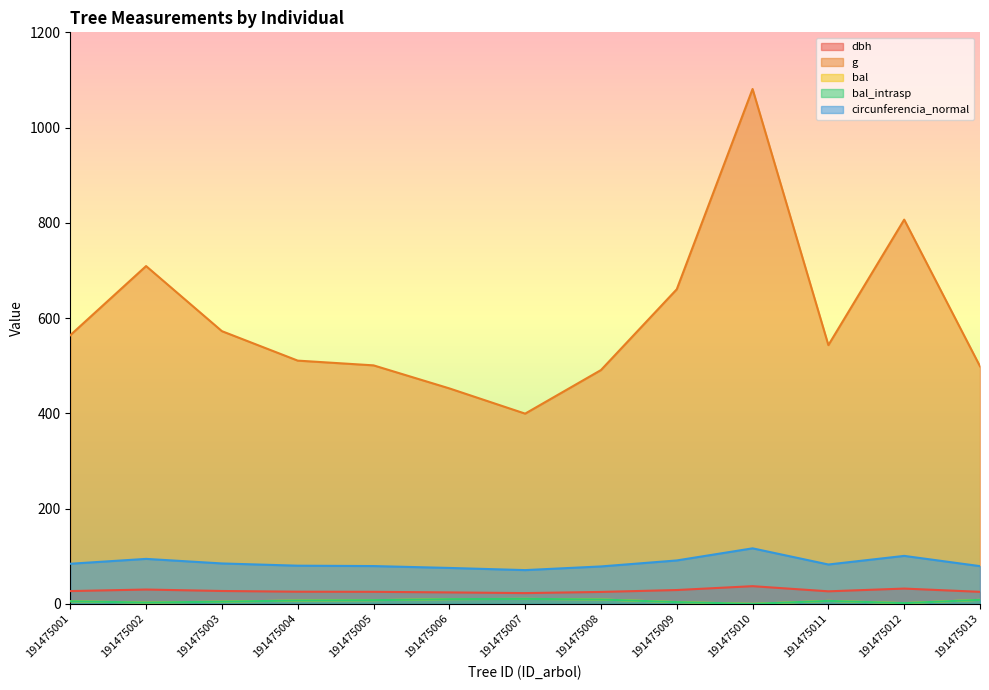

Which series has the largest total across all categories?

g